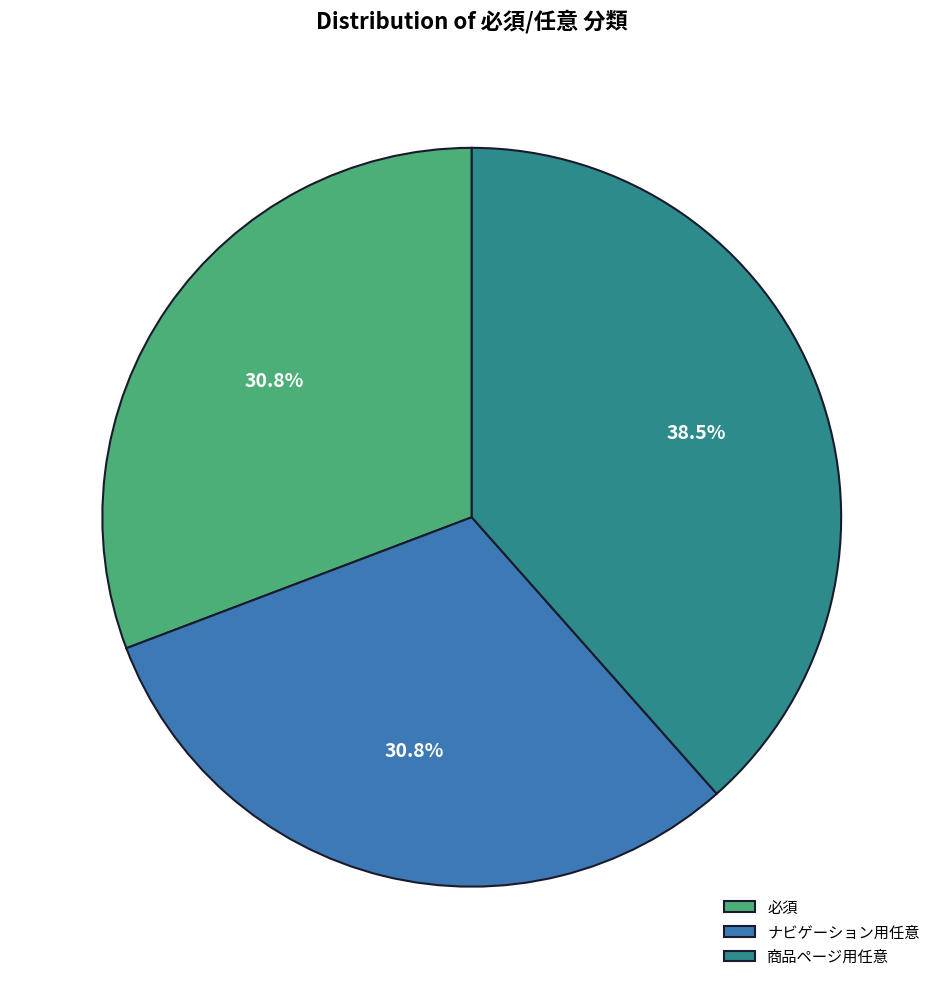

What is the ratio of the value at ナビゲーション用任意 to the value at 必須?

1.0